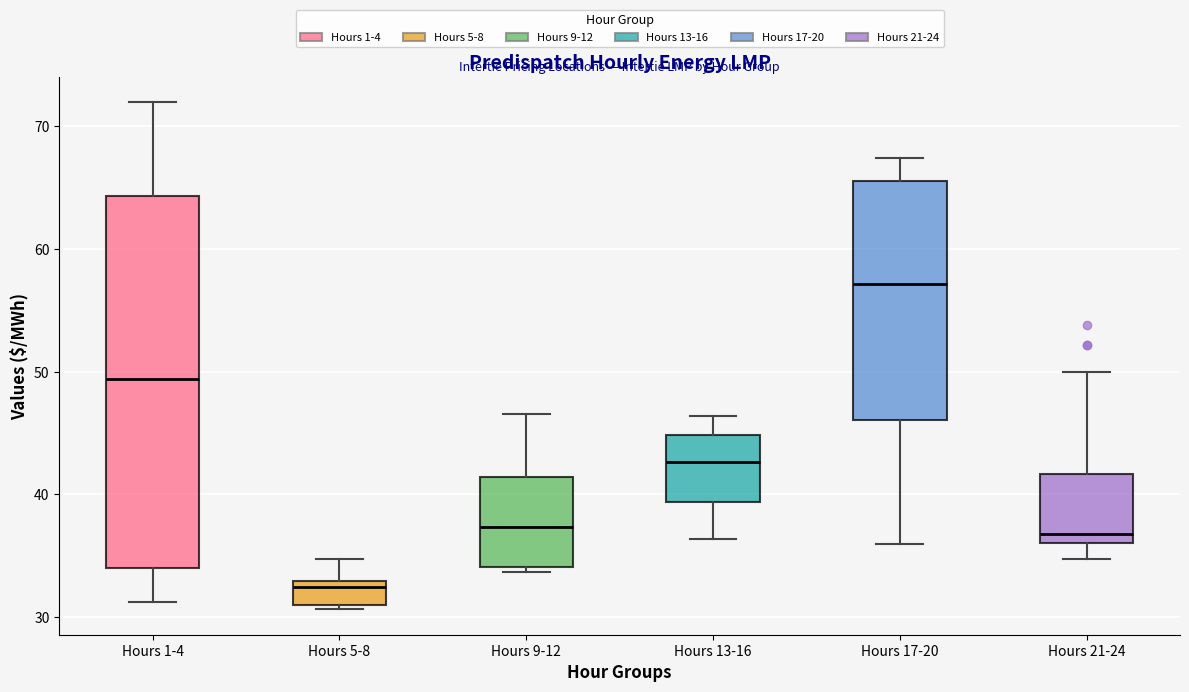

Which box is the tallest, from its lower edge to its upper edge?

Hours 1-4